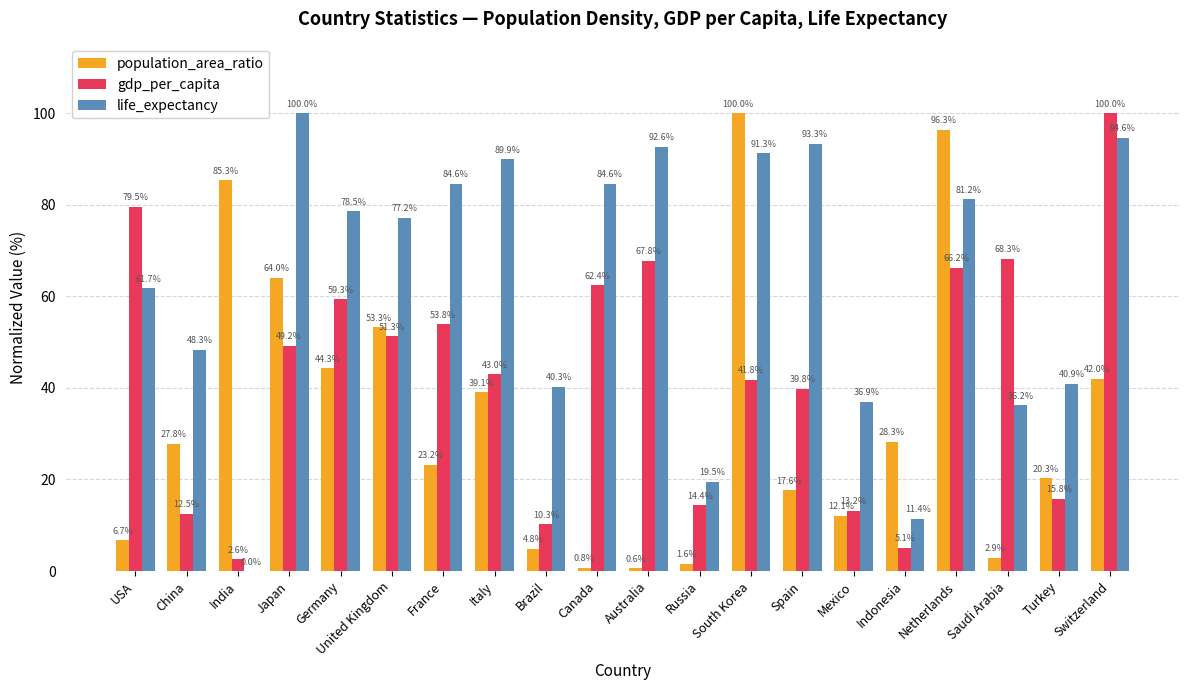

Which series changed the most between Brazil and Turkey?

population_area_ratio